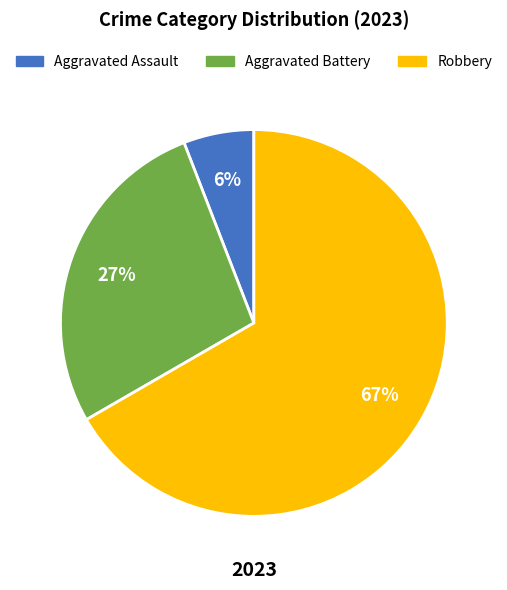

To the nearest percent, what is the difference between the largest and smallest slice percentages?

61%